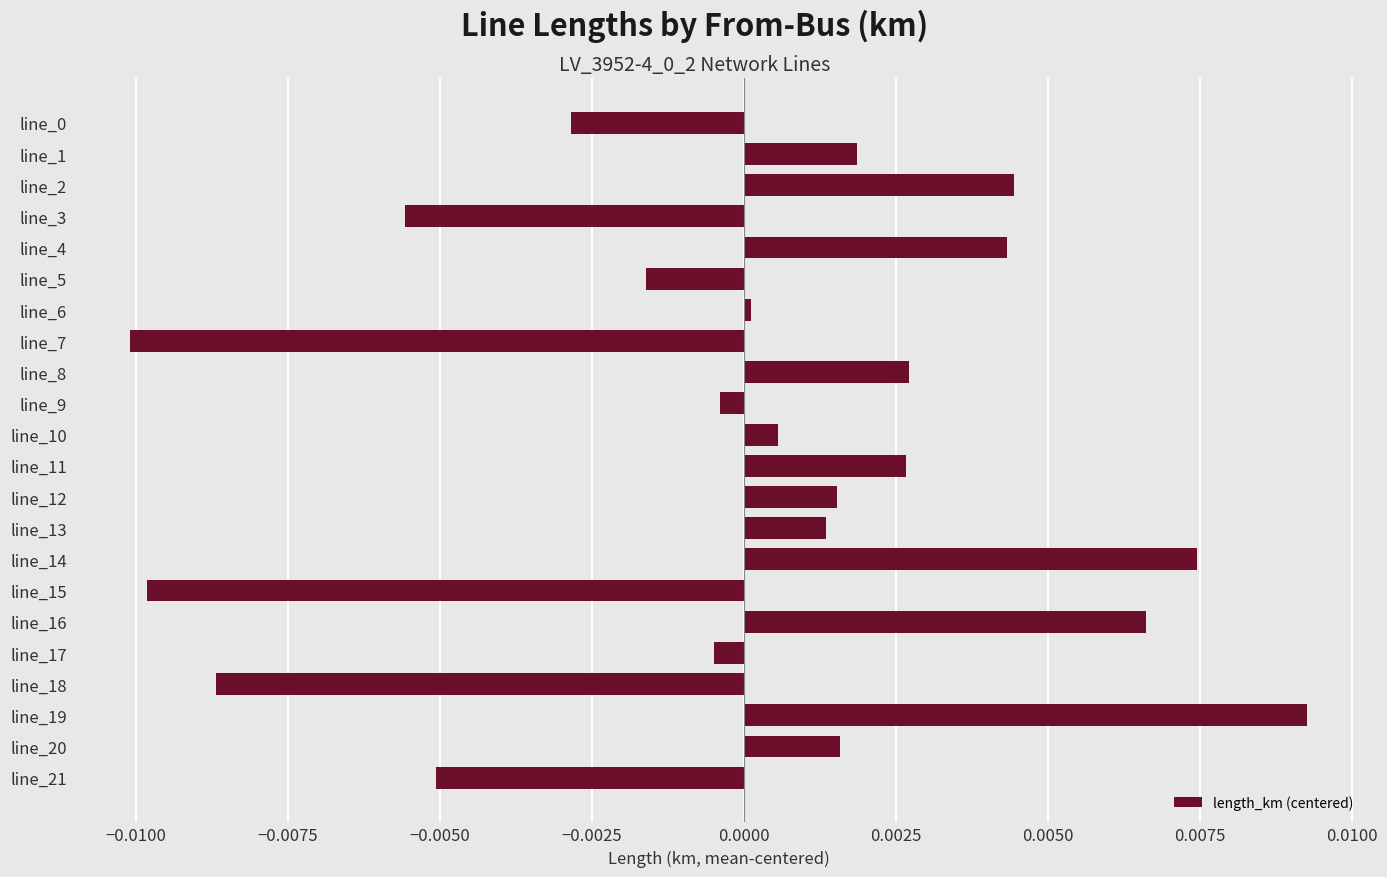

The value at line_14 is 0.0. True or false?

True